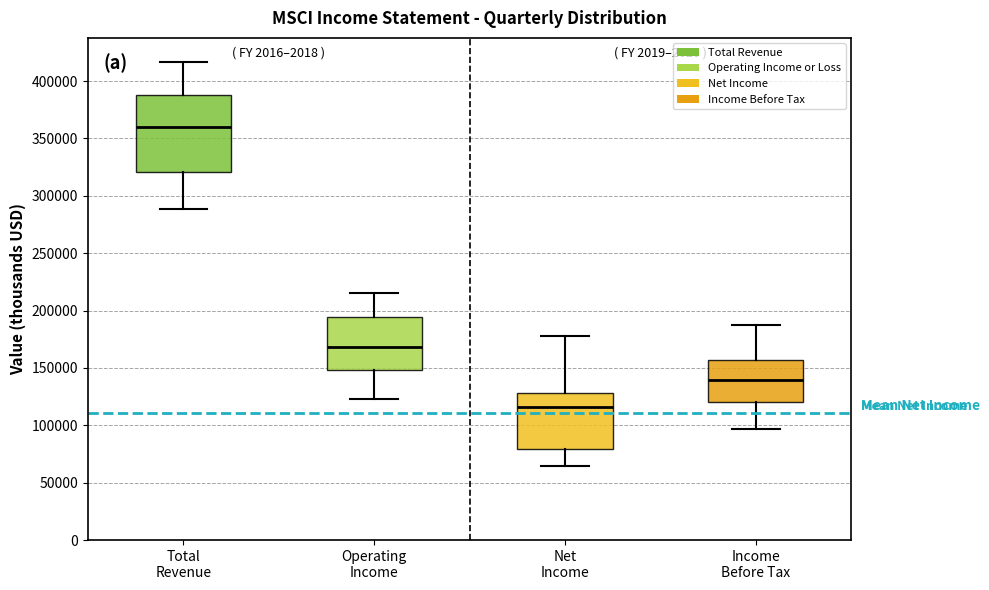

Which box has the highest median line?

Total Revenue